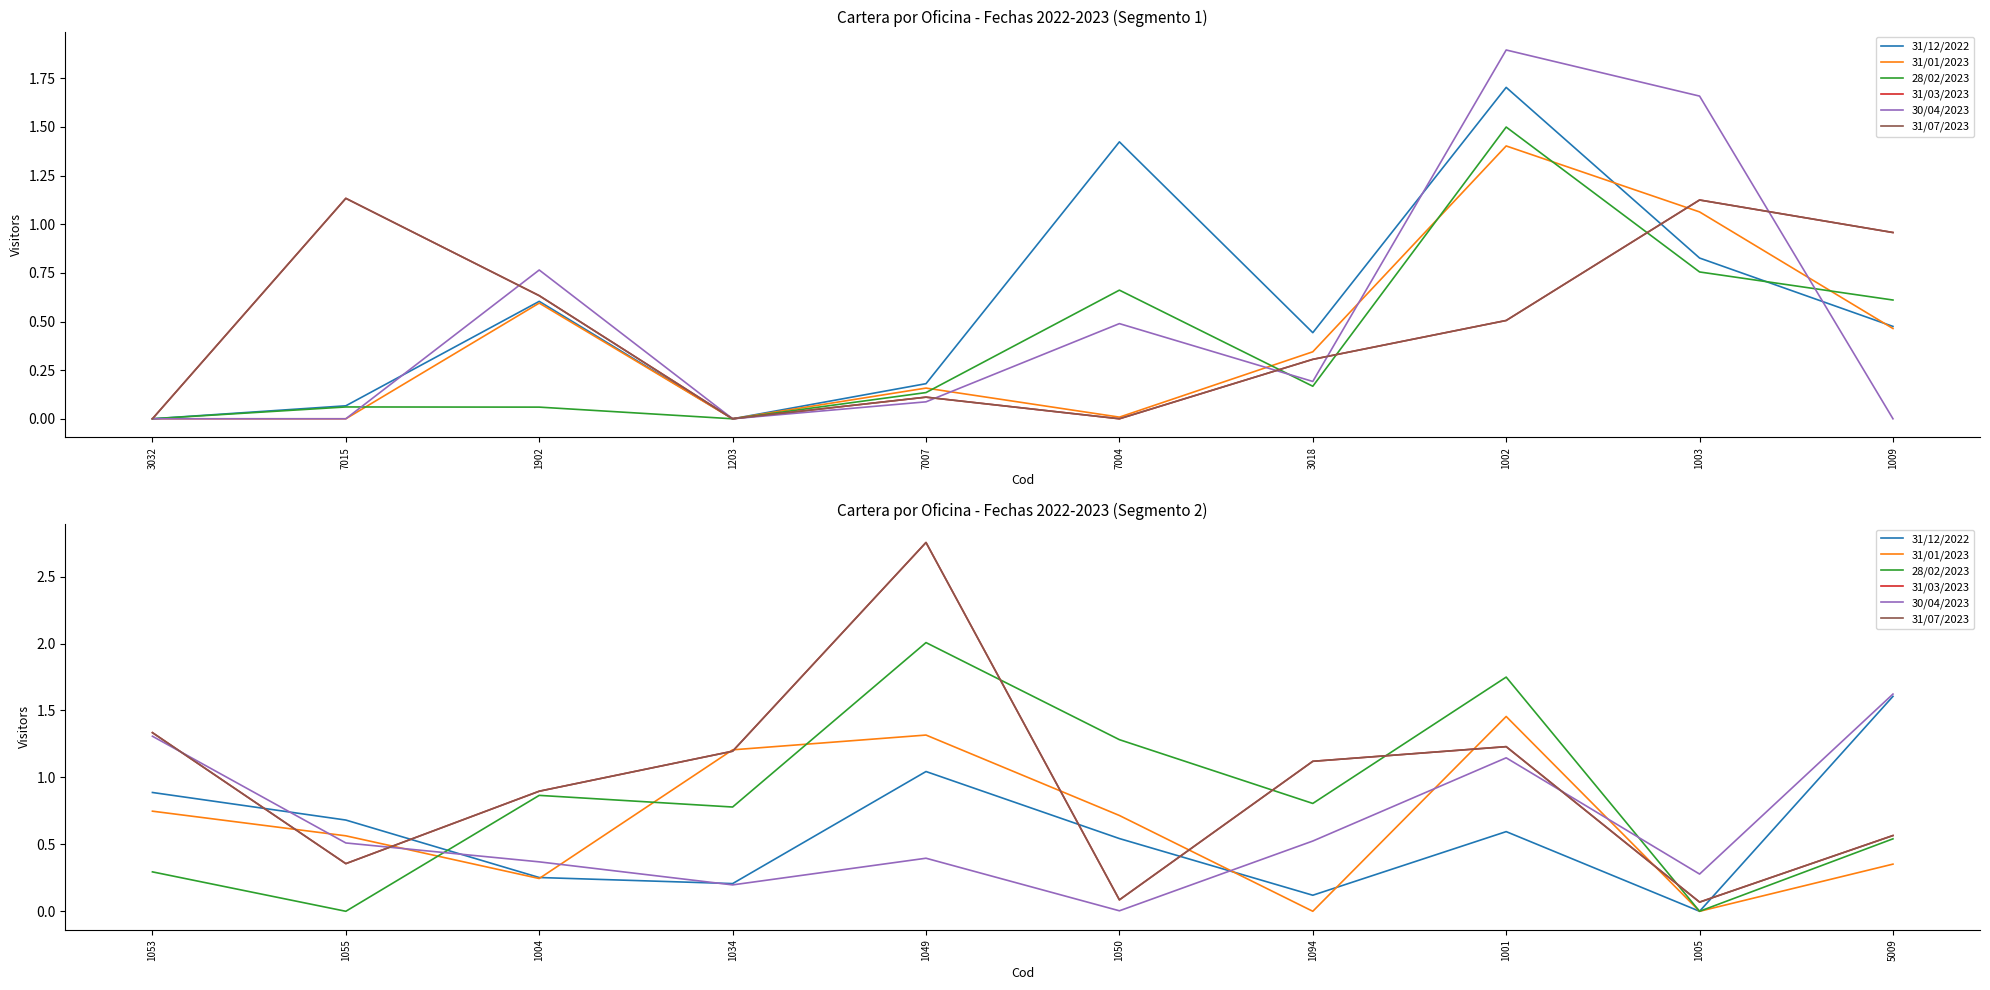

Which series has the largest total across all categories?

31/03/2023